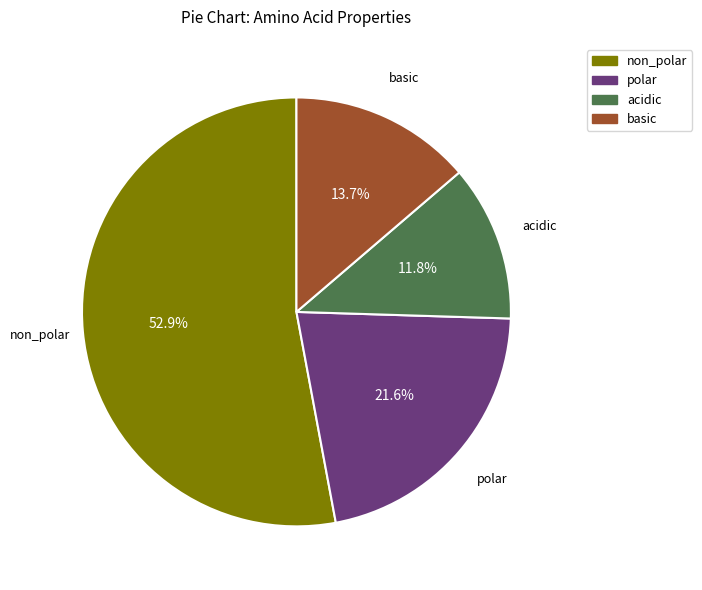

How many segments does this pie chart have?

4